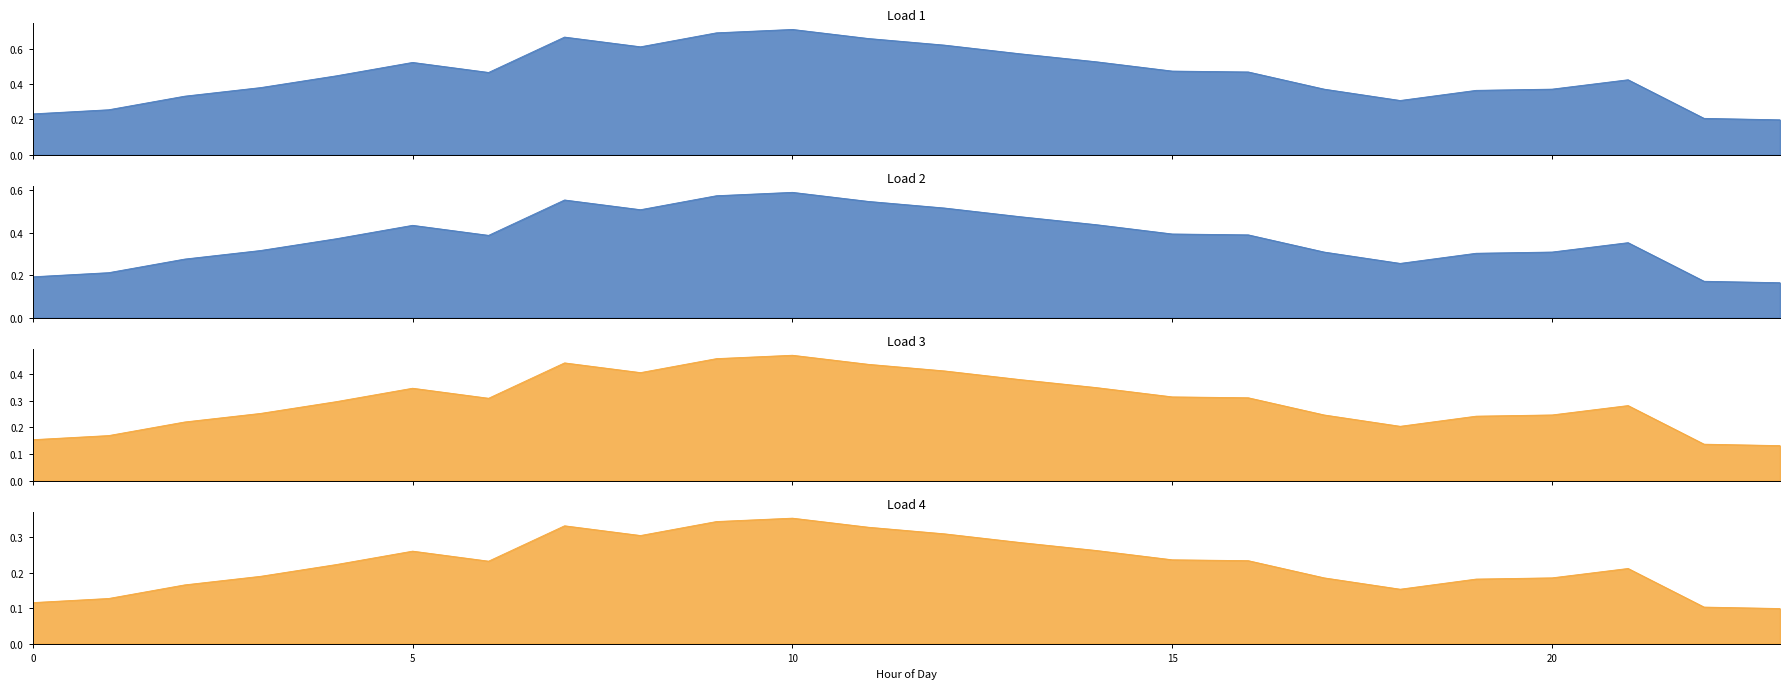

What is the difference between the highest and lowest values at 4?

0.2